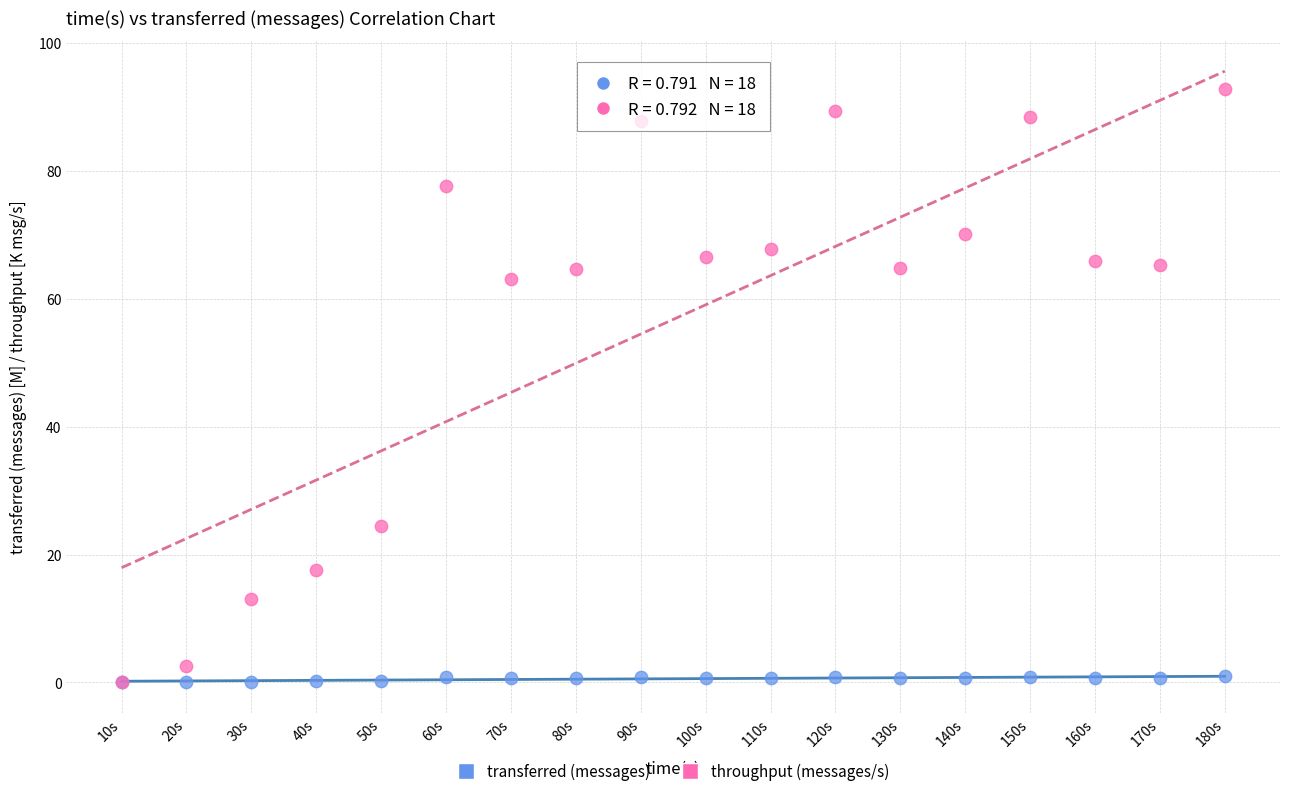

Which series has the largest Y range (max minus min)?

throughput (messages/s)